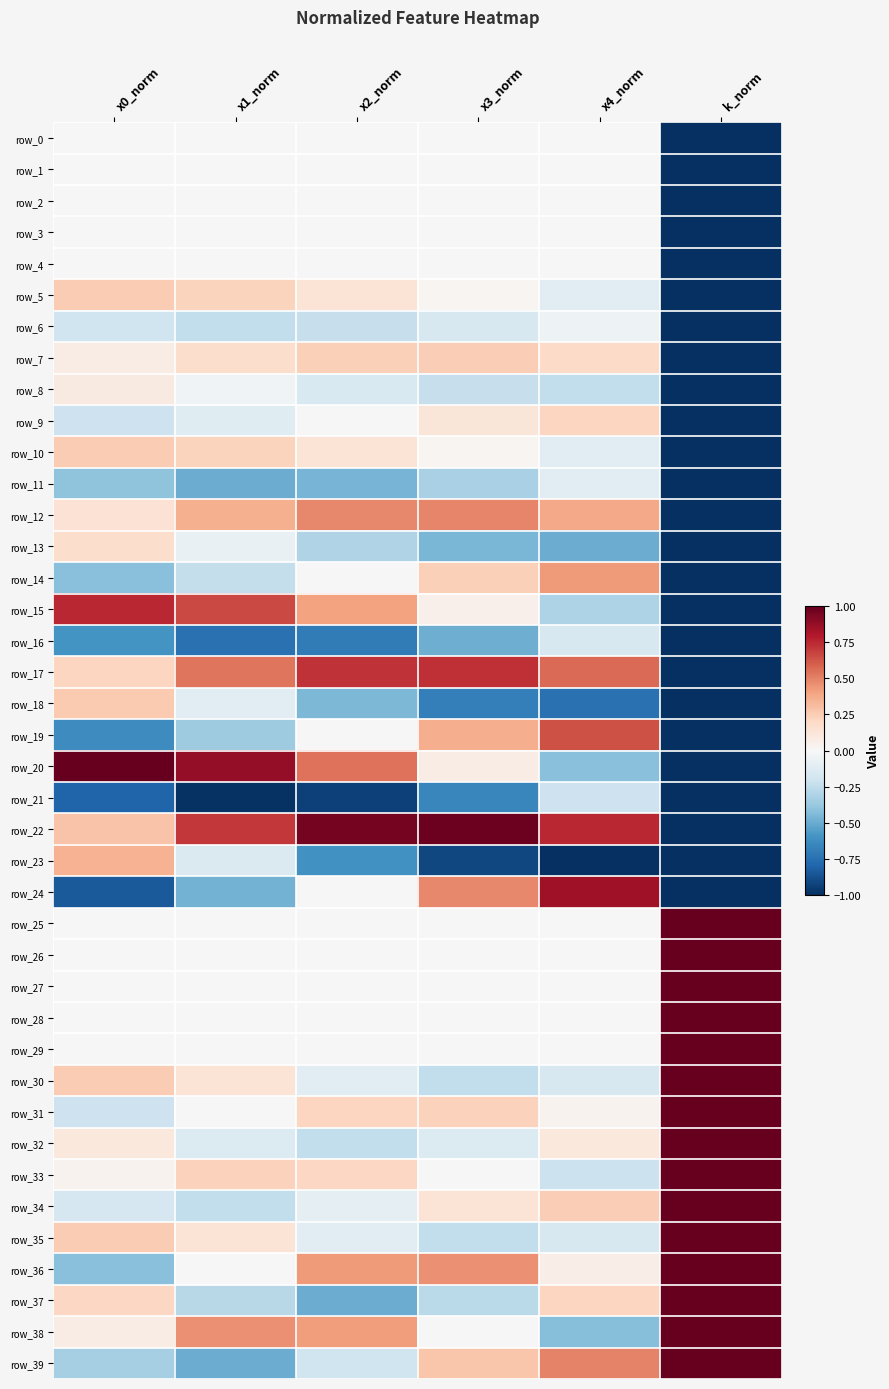

What is the maximum value shown in the chart?

1.0